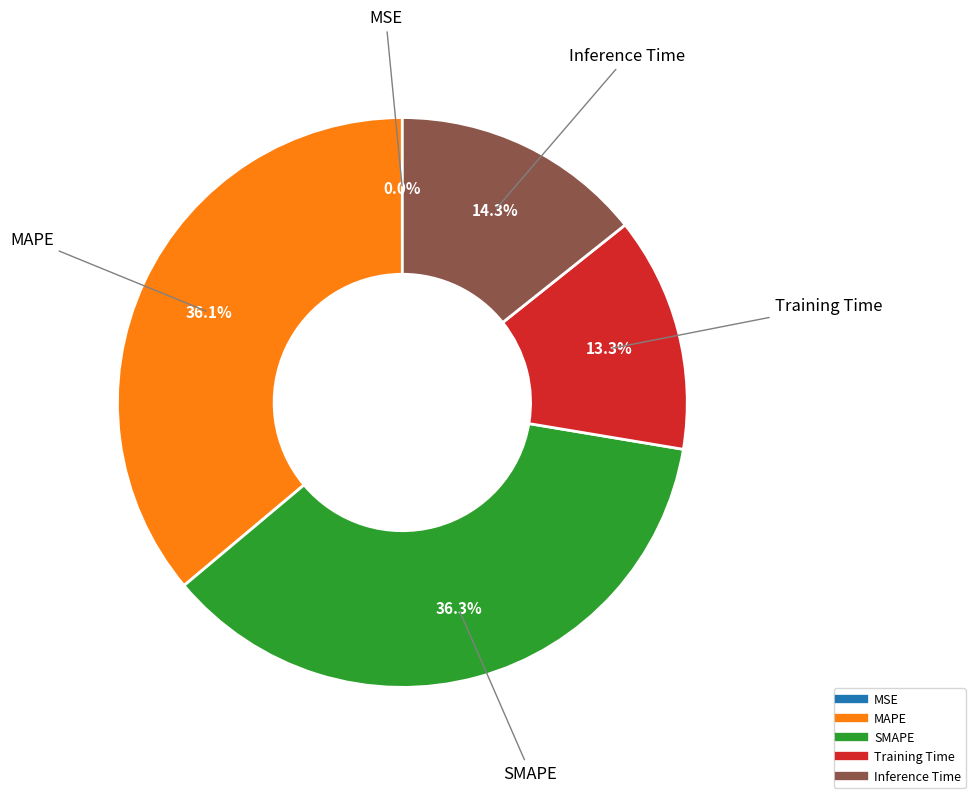

What is the total percentage of Inference Time and Training Time?

27.6%